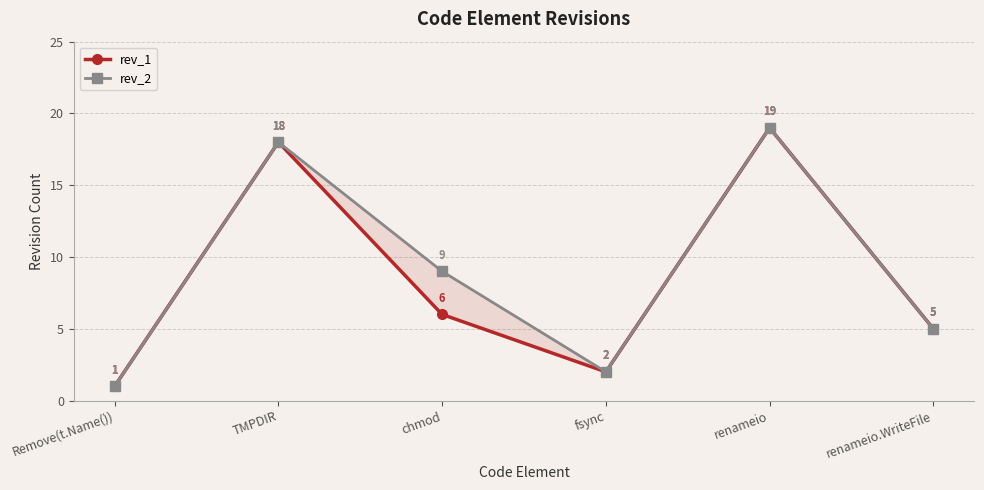

Reading left to right, extract all data points from this chart.

rev_1: Remove(t.Name())=1	TMPDIR=18	chmod=6	fsync=2	renameio=19	renameio.WriteFile=5
rev_2: Remove(t.Name())=1	TMPDIR=18	chmod=9	fsync=2	renameio=19	renameio.WriteFile=5